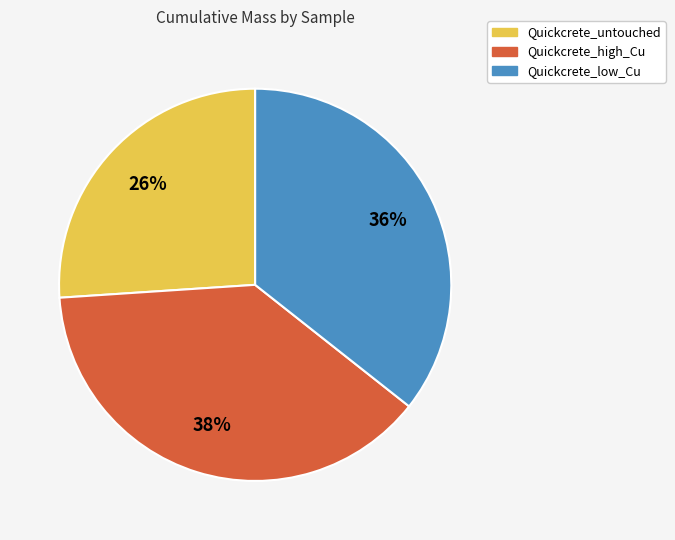

To the nearest percent, what portion does Quickcrete_untouched represent?

26%